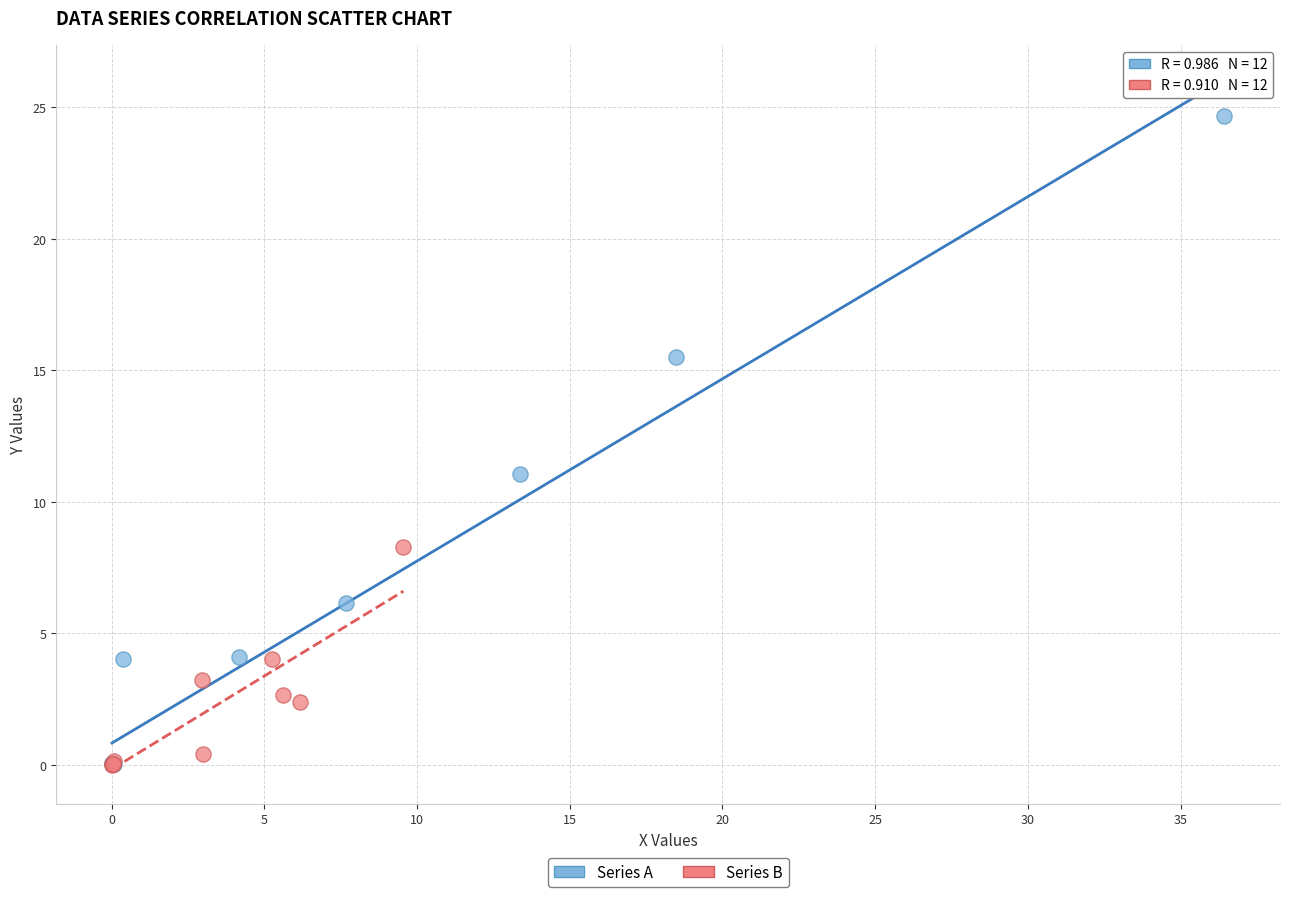

Which series contains the highest Y value?

Series A